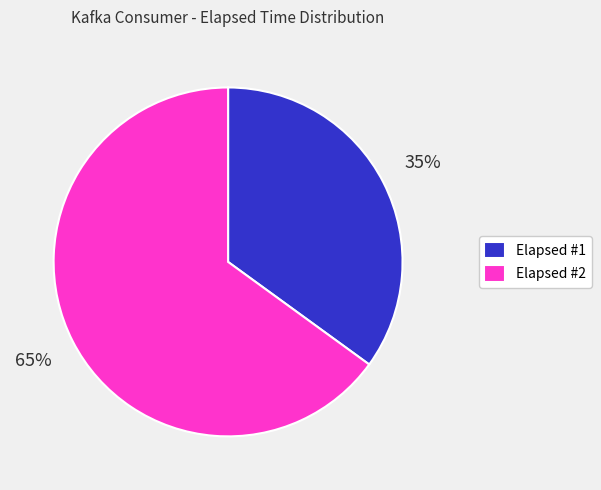

How many slices are in this pie chart?

2